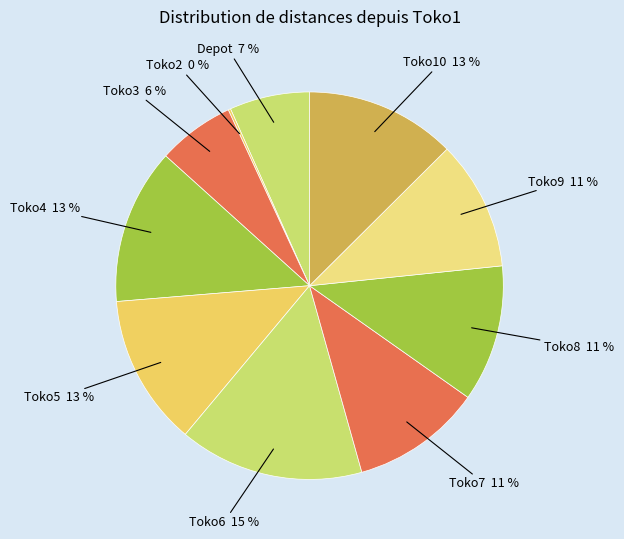

Which category has the biggest portion of the pie?

Toko6